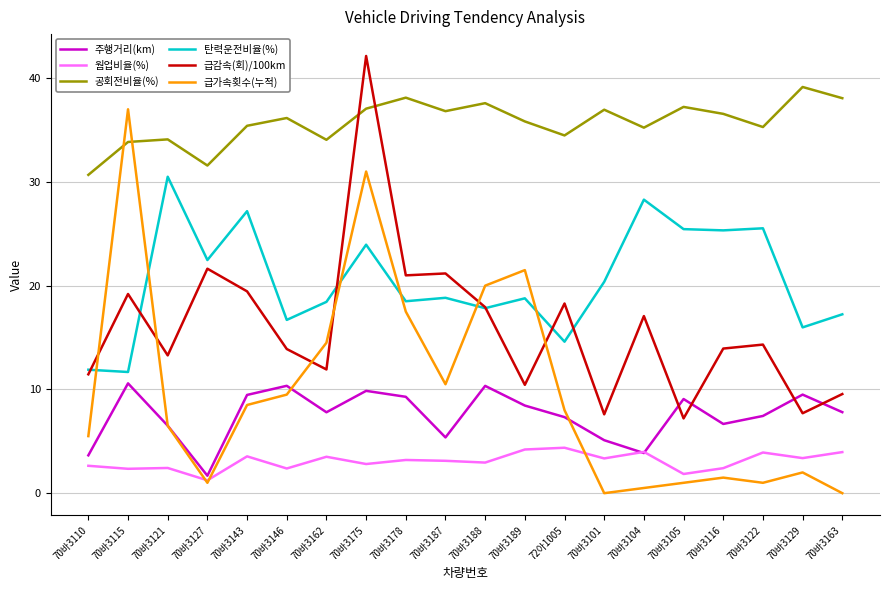

What value does the 탄력운전비율(%) series have at 70바3143?

27.2